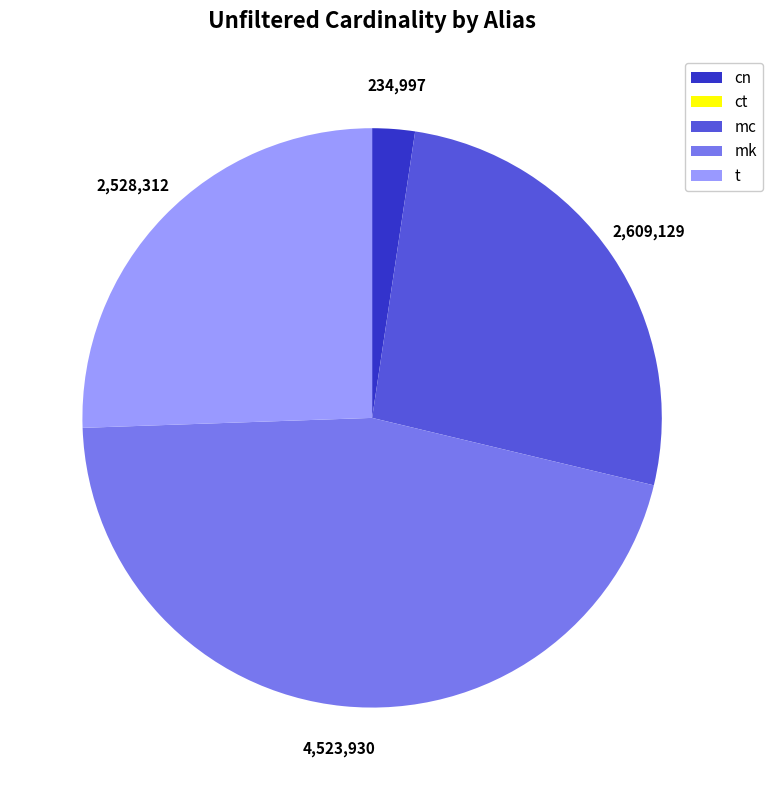

The t slice represents 38% of the pie. True or false?

False